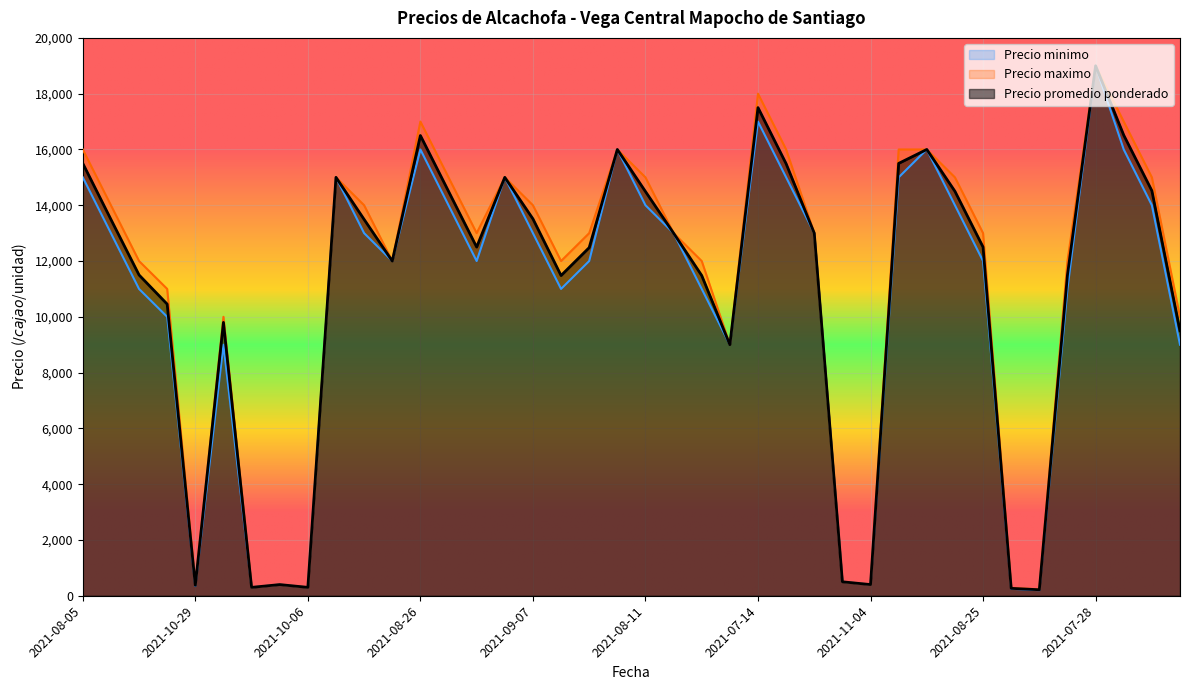

True or false: Precio minimo and Precio promedio ponderado intersect in this chart.

False